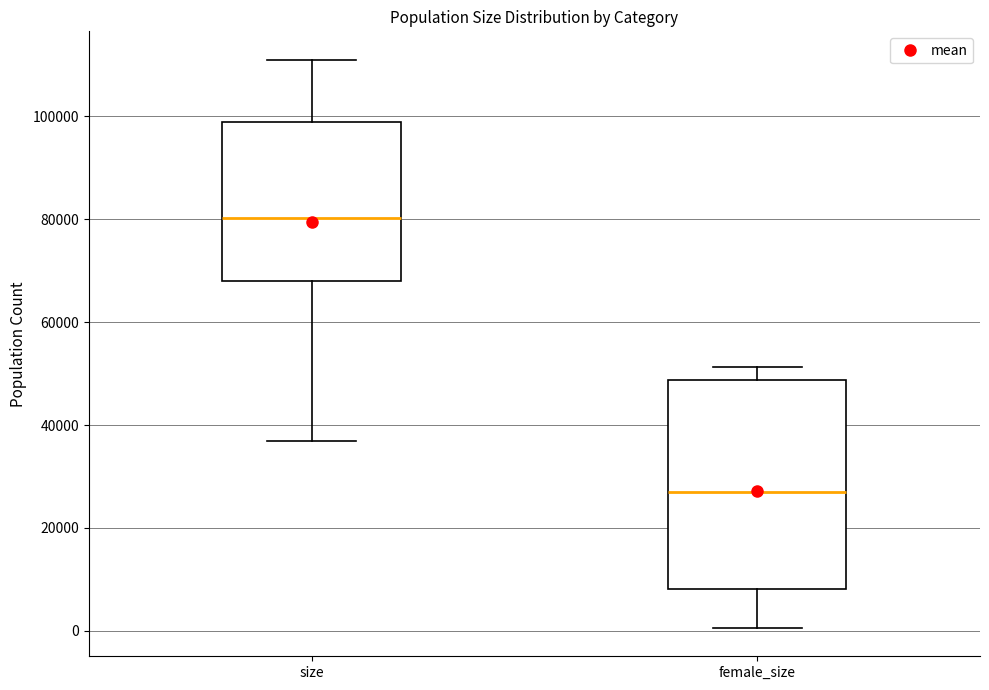

Comparing the boxes themselves (not the whiskers), which one is the tallest?

female_size